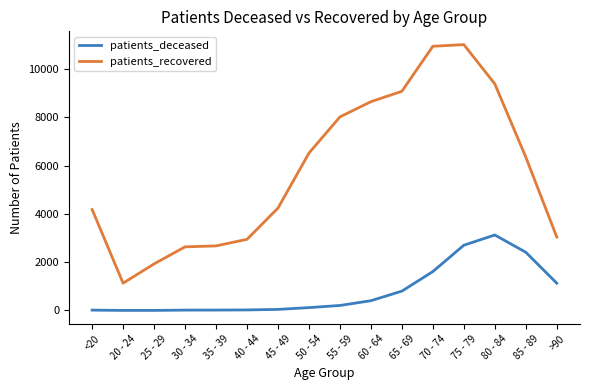

Rank the series by their average value, from highest to lowest.

patients_recovered, patients_deceased